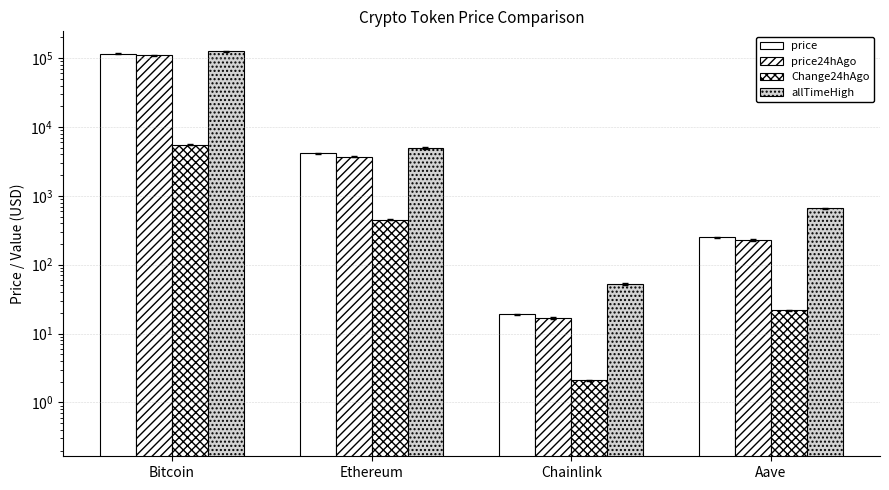

What position from the left is Bitcoin?

1